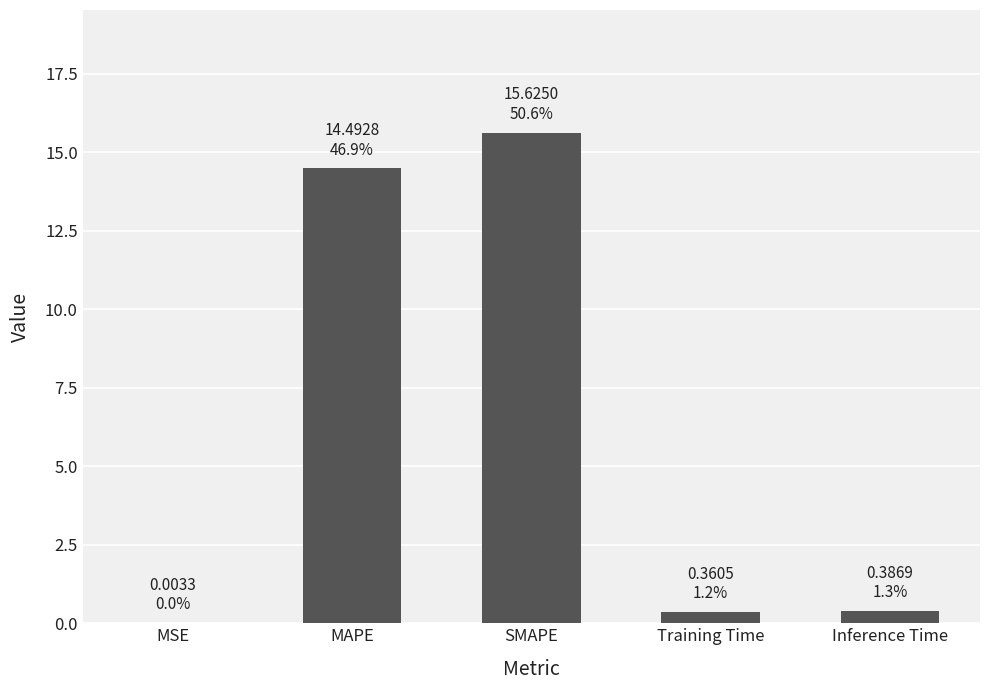

The chart shows a value of 15.6 at SMAPE. True or false?

True